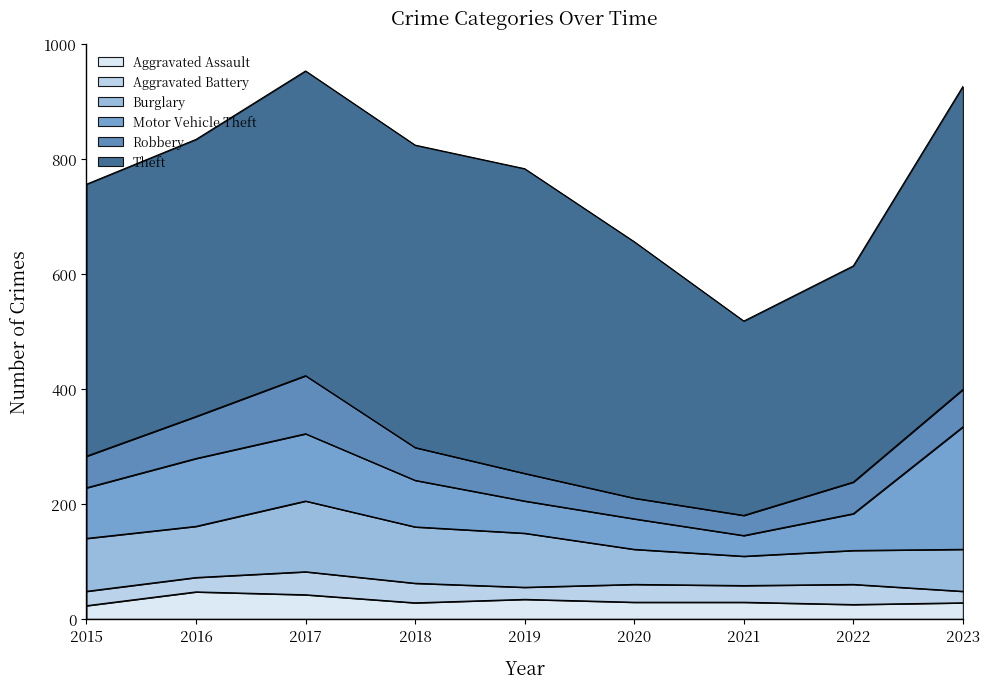

At which category is the sum across all series the highest?

2017